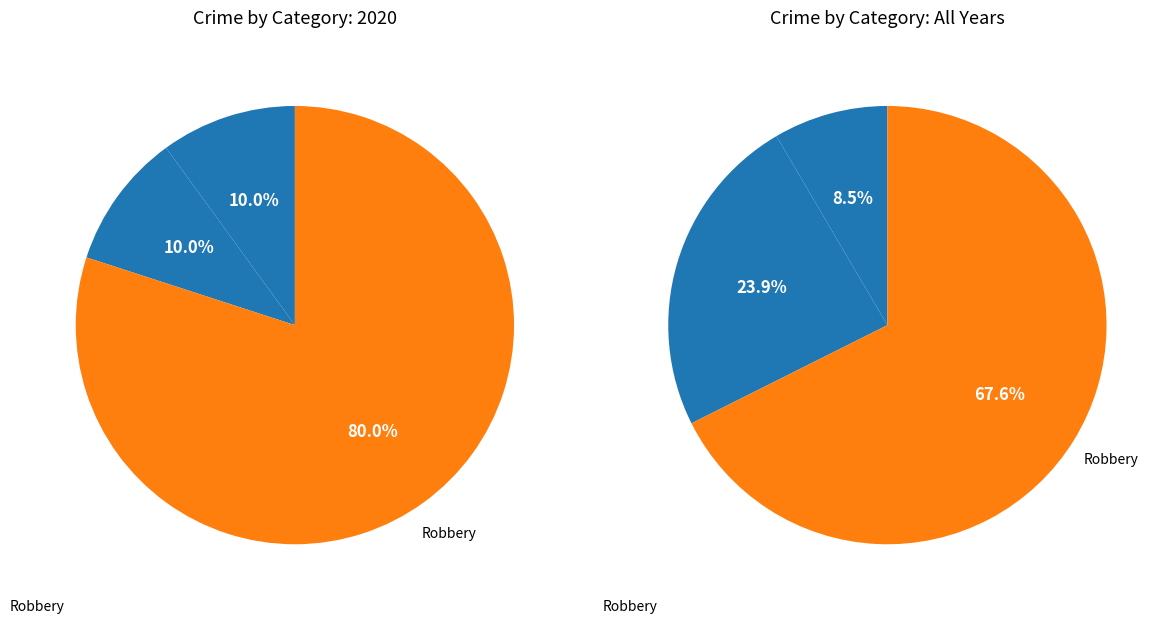

Which category has the smallest portion of the pie?

Homicide